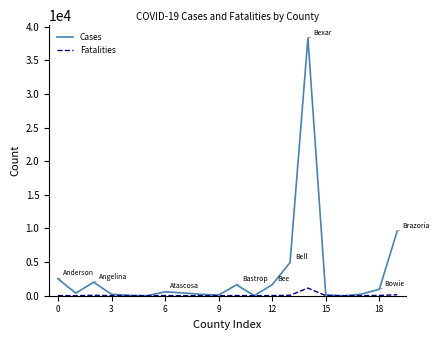

Rank the series by their average value, from lowest to highest.

Fatalities, Cases